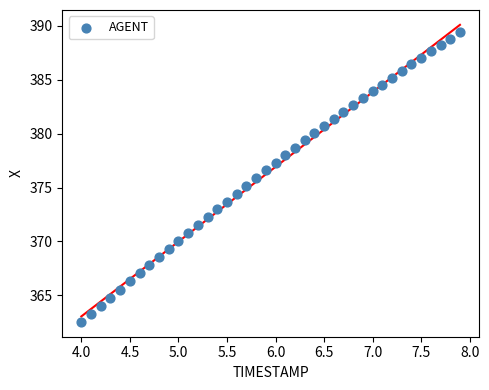

What is the range of Y values (max minus min)?

26.9